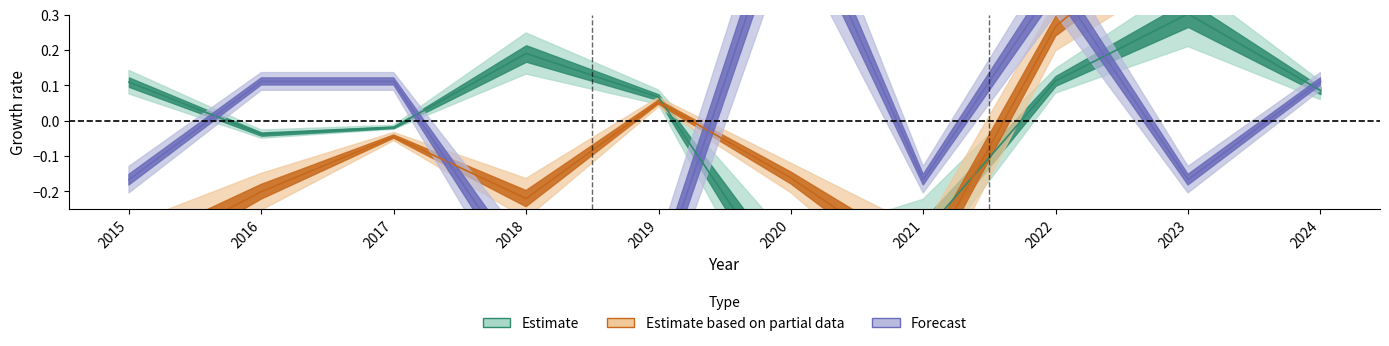

What is the total value across all series at 2022?

0.8